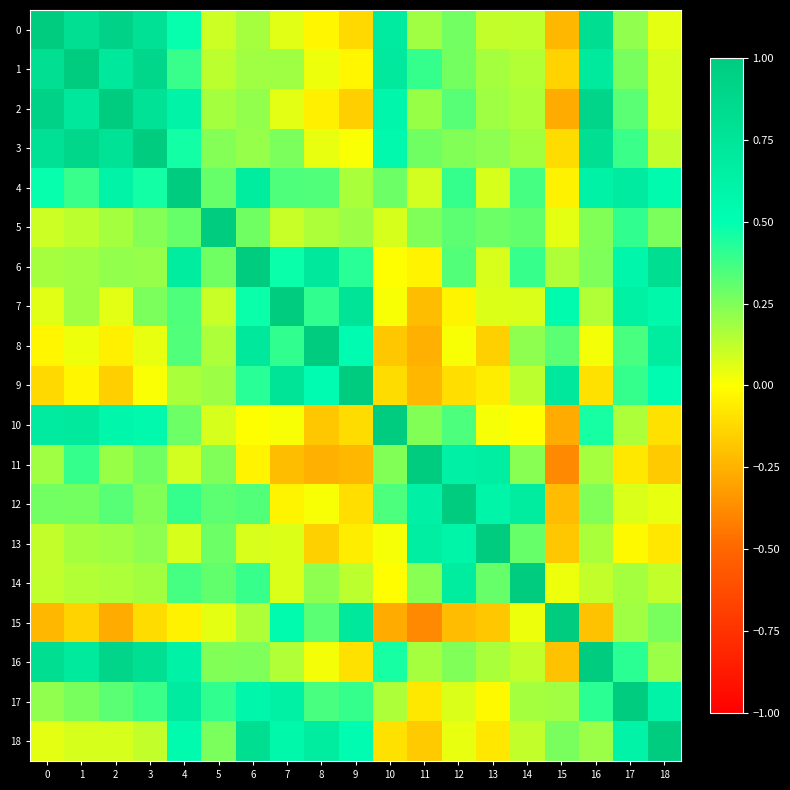

How many categories are shown in the chart?

19